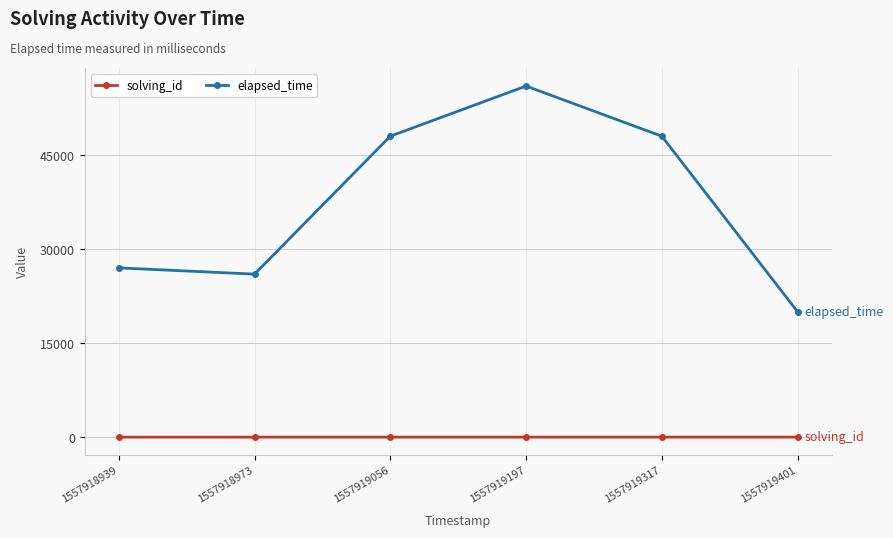

What is the difference between the highest and lowest values at 1557919317?

47995